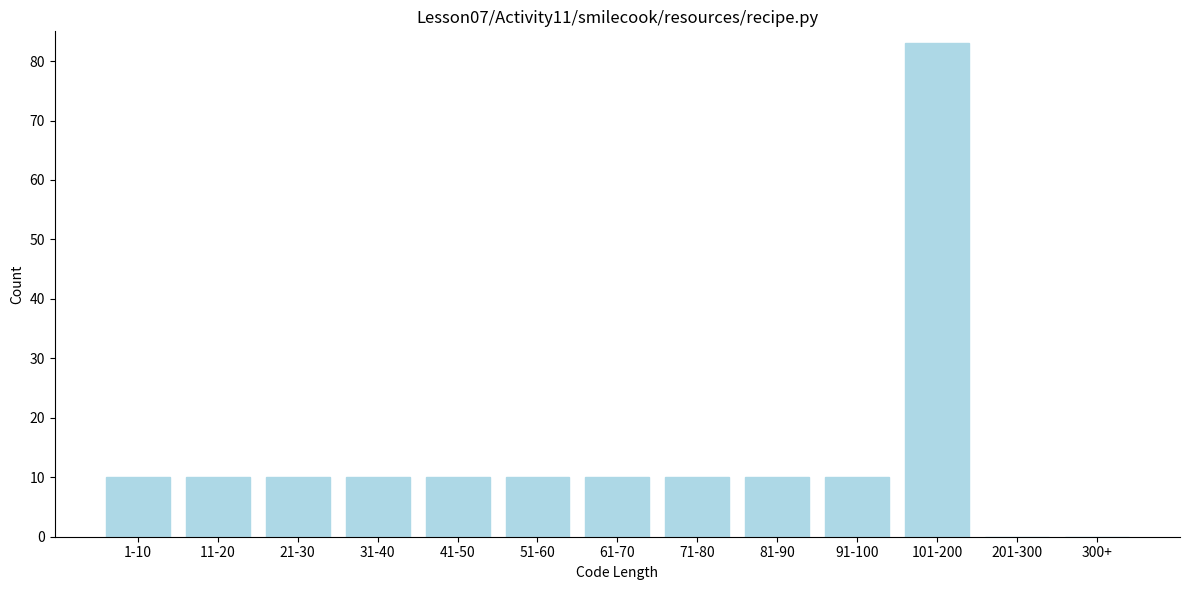

Reading left to right, transcribe all the data shown in this chart.

1-10=10	11-20=10	21-30=10	31-40=10	41-50=10	51-60=10	61-70=10	71-80=10	81-90=10	91-100=10	101-200=83	201-300=0	300+=0